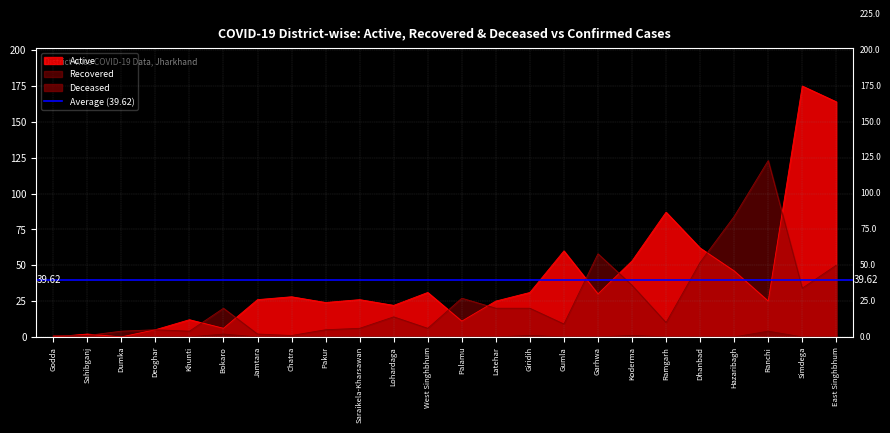

True or false: Recovered and Active cross at least once.

True